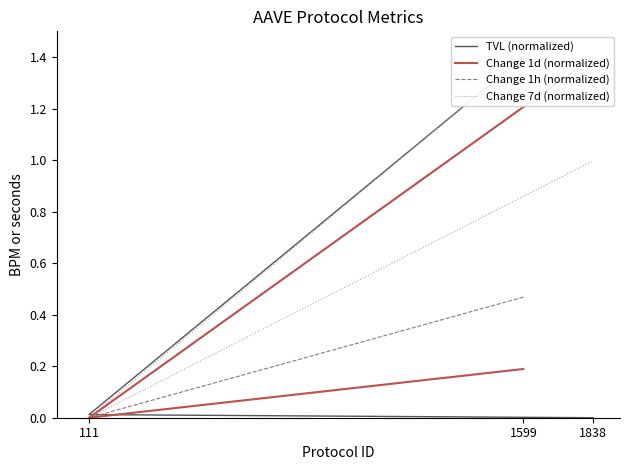

What value does the Change 1d (normalized) series have at 1599?

0.2